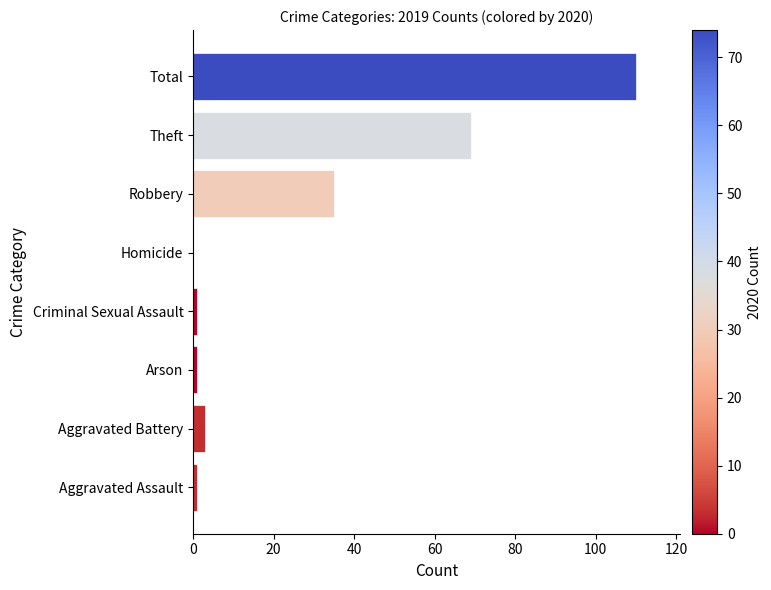

What is the change in value from Aggravated Battery to Theft?

+66